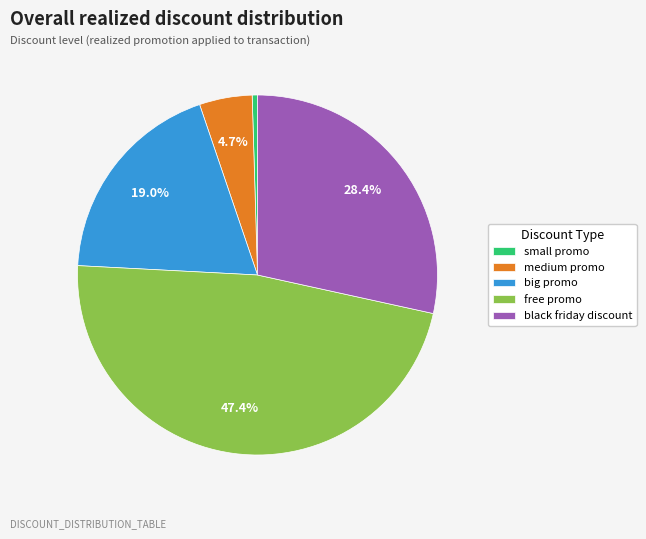

Is there a majority slice in this chart?

No